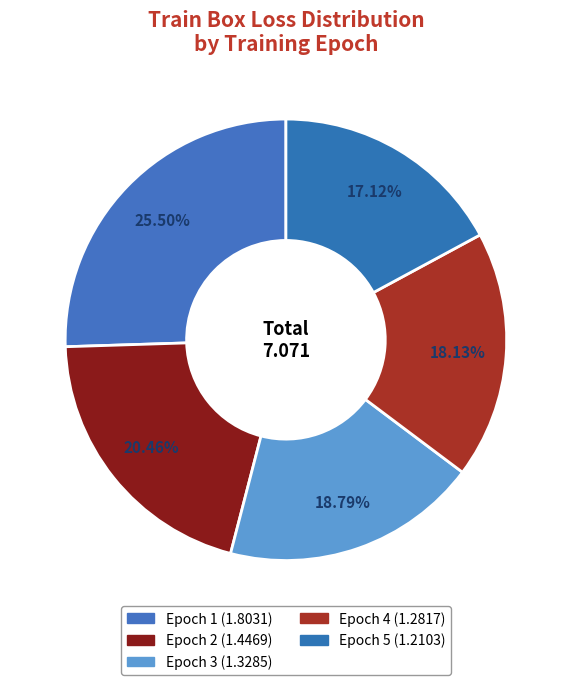

Which has a higher value, Epoch 1 or Epoch 5?

Epoch 1